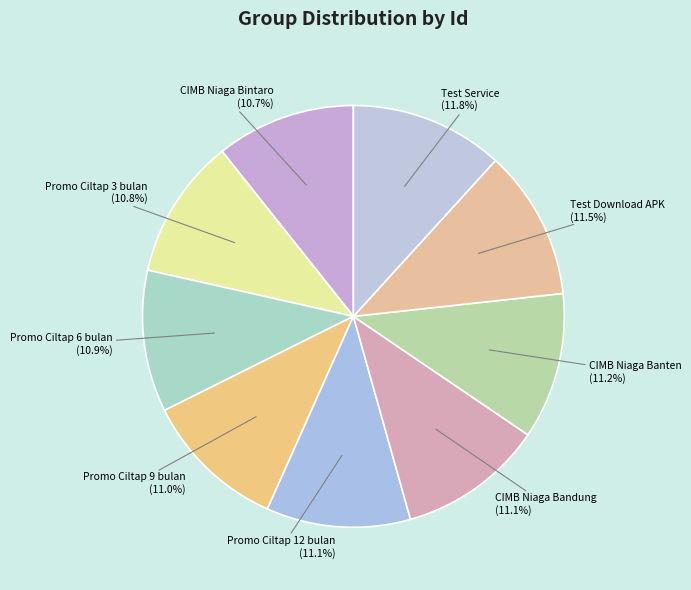

To the nearest percent, what portion does Promo Ciltap 6 bulan represent?

11%